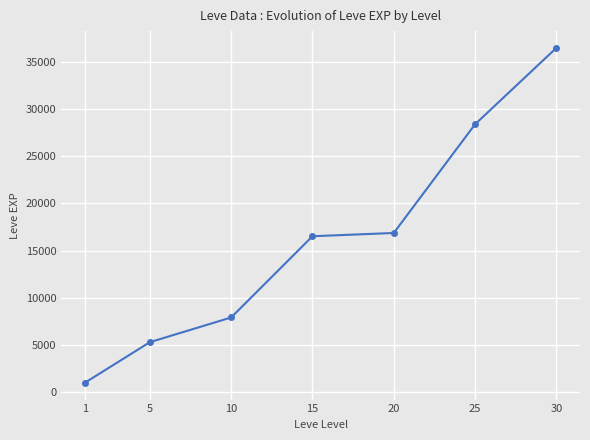

How many series are shown in this chart?

1